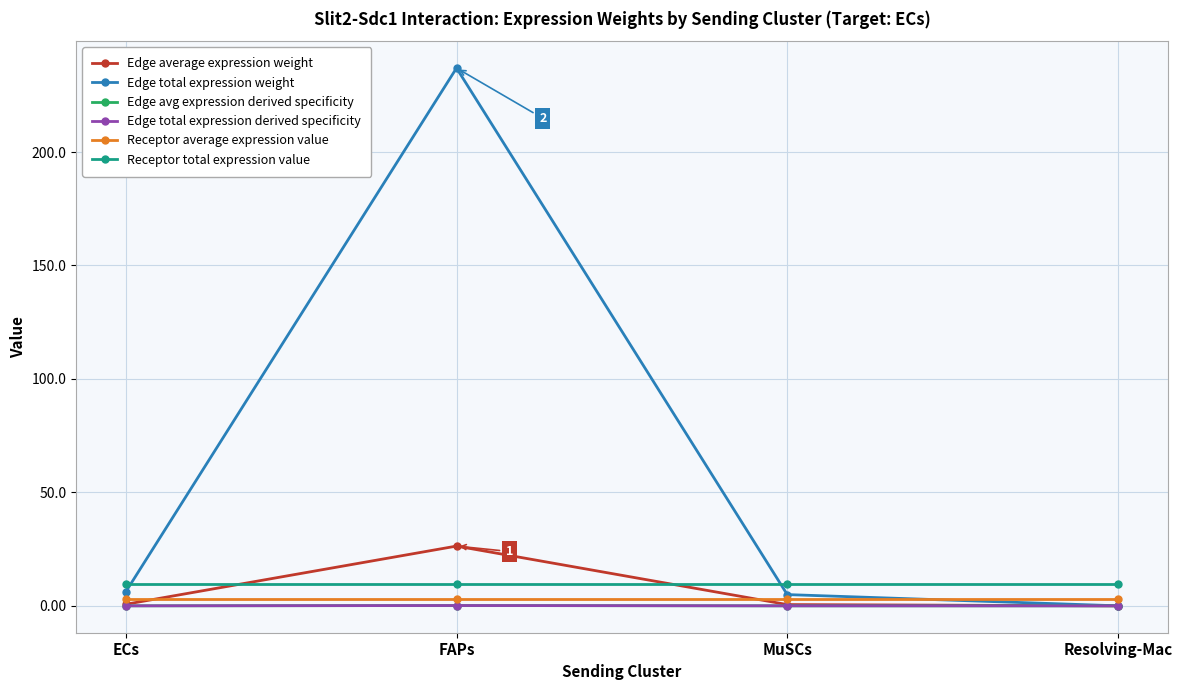

Is this an area chart (filled region under the line)?

No